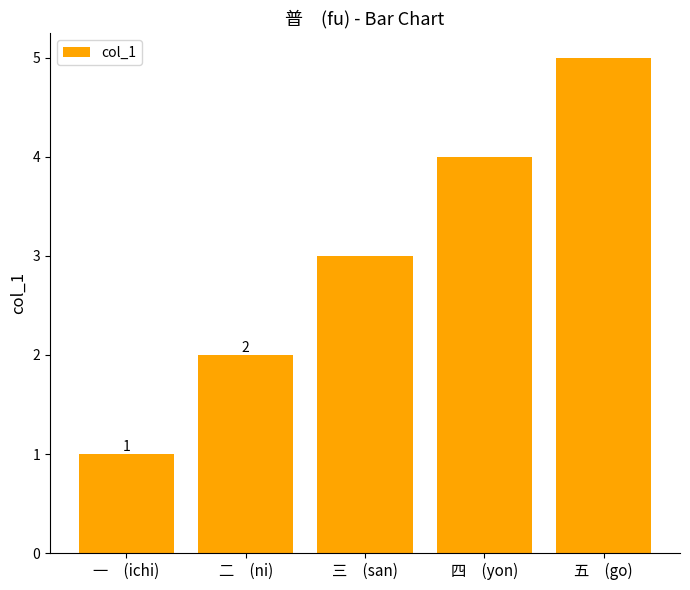

Which has a higher value, 五　(go) or 三　(san)?

五　(go)